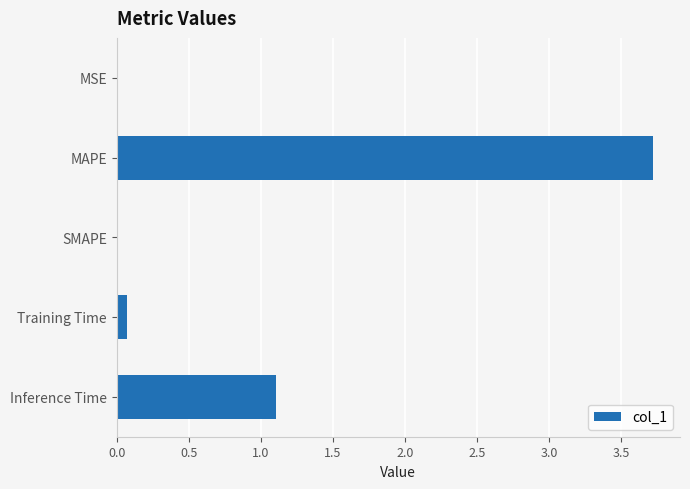

What is the change in value from SMAPE to Inference Time?

+1.1